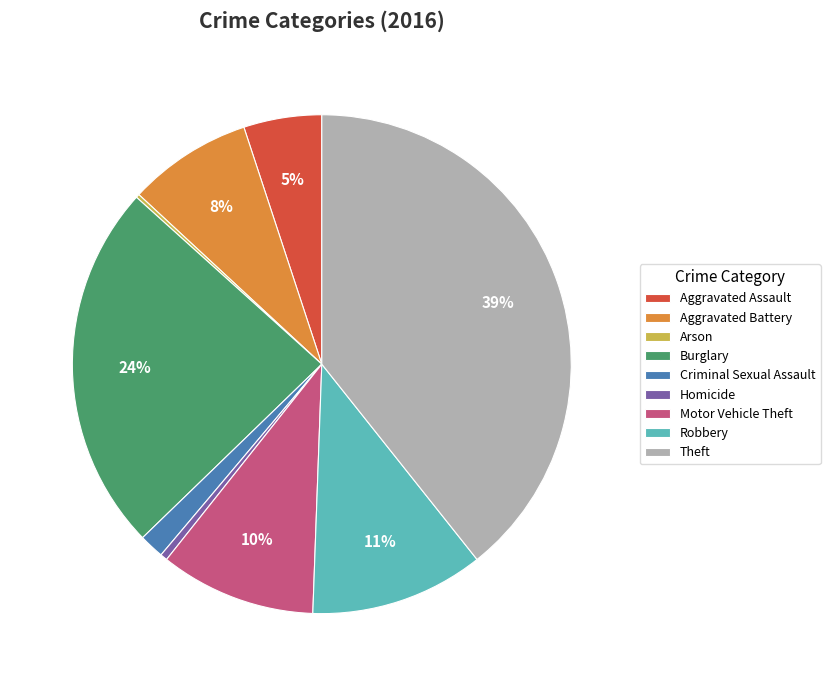

Is the sum of Theft and Criminal Sexual Assault greater than half?

No